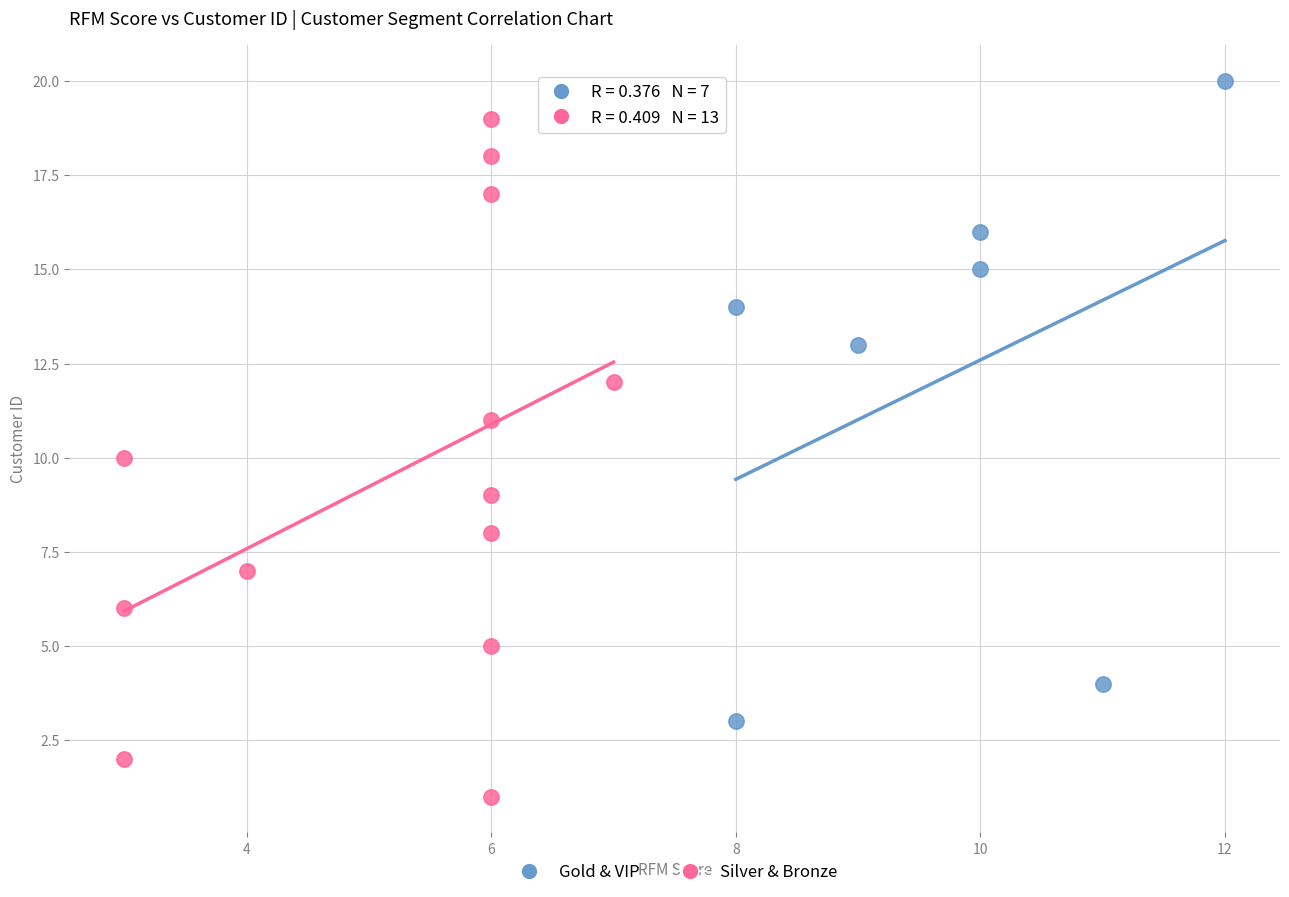

Which series has the largest Y range (max minus min)?

Silver & Bronze